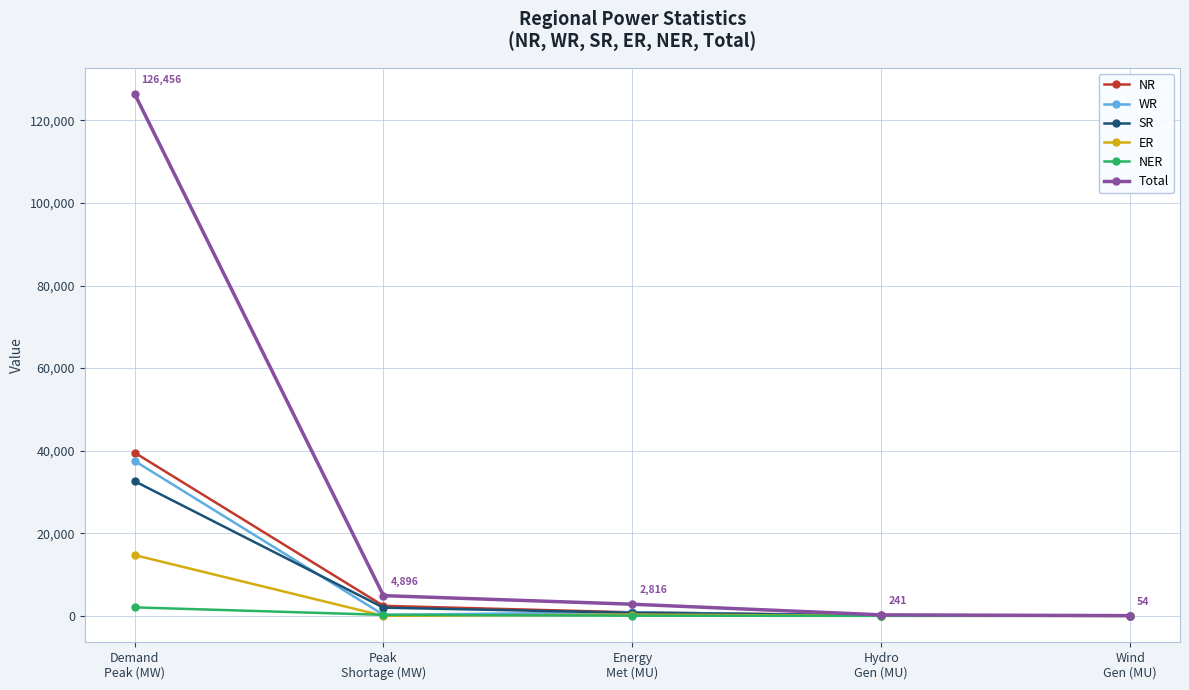

How many lines are shown in the chart?

6